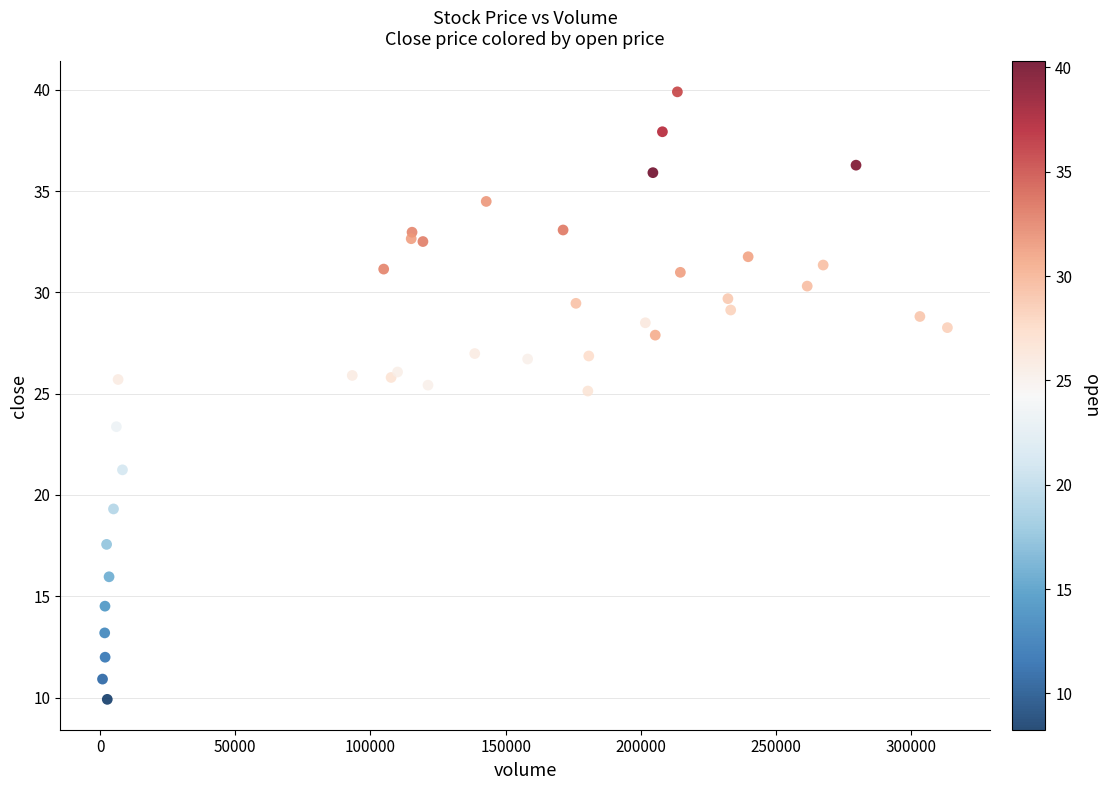

What Y value in the scatter plot is closest to 24?

23.4